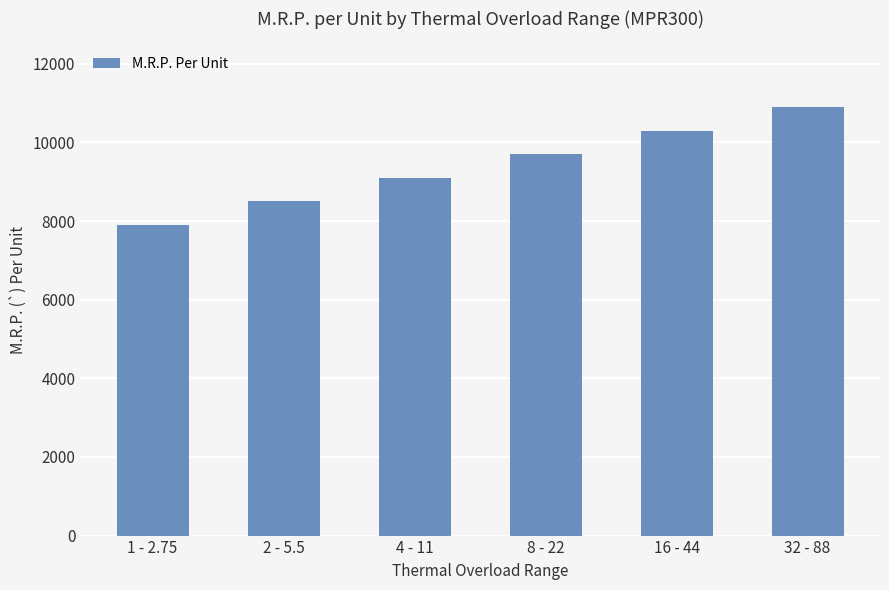

What is the average value?

9400